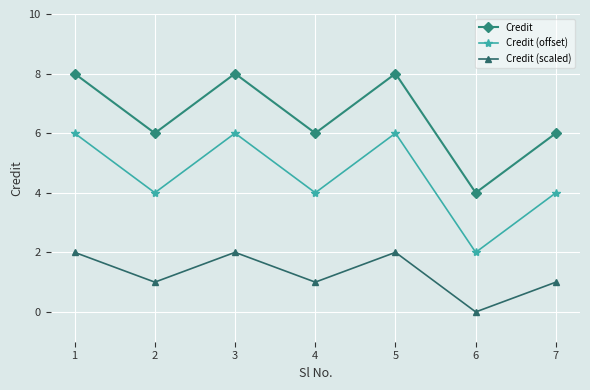

How many interior local valleys does the Credit (offset) series have?

3